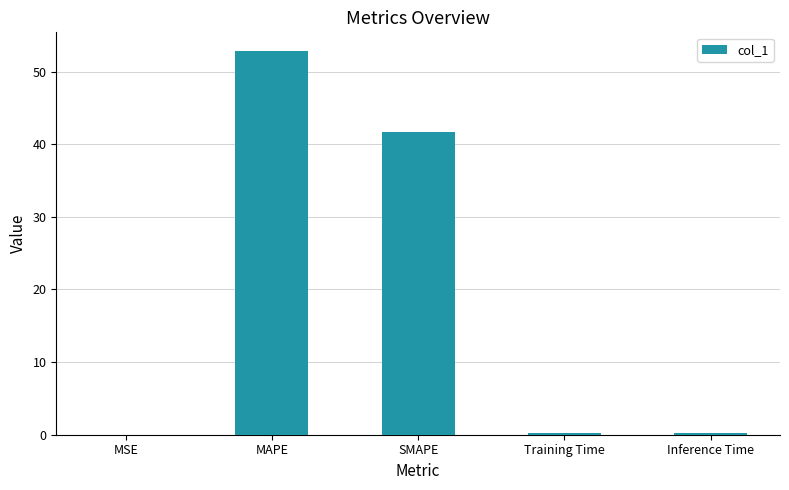

What is the average value?

19.0